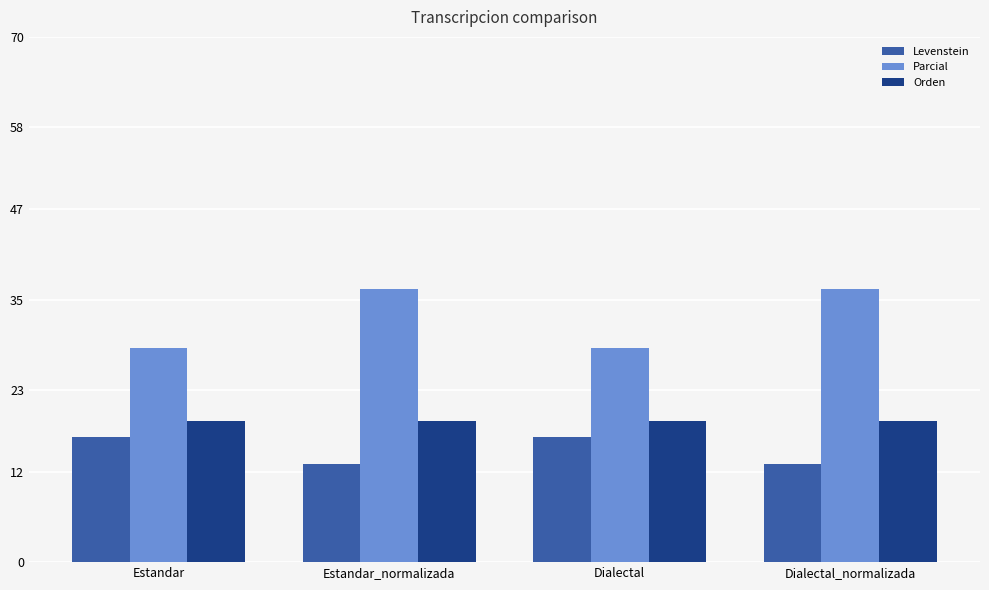

Which series has the largest range (max minus min)?

Parcial